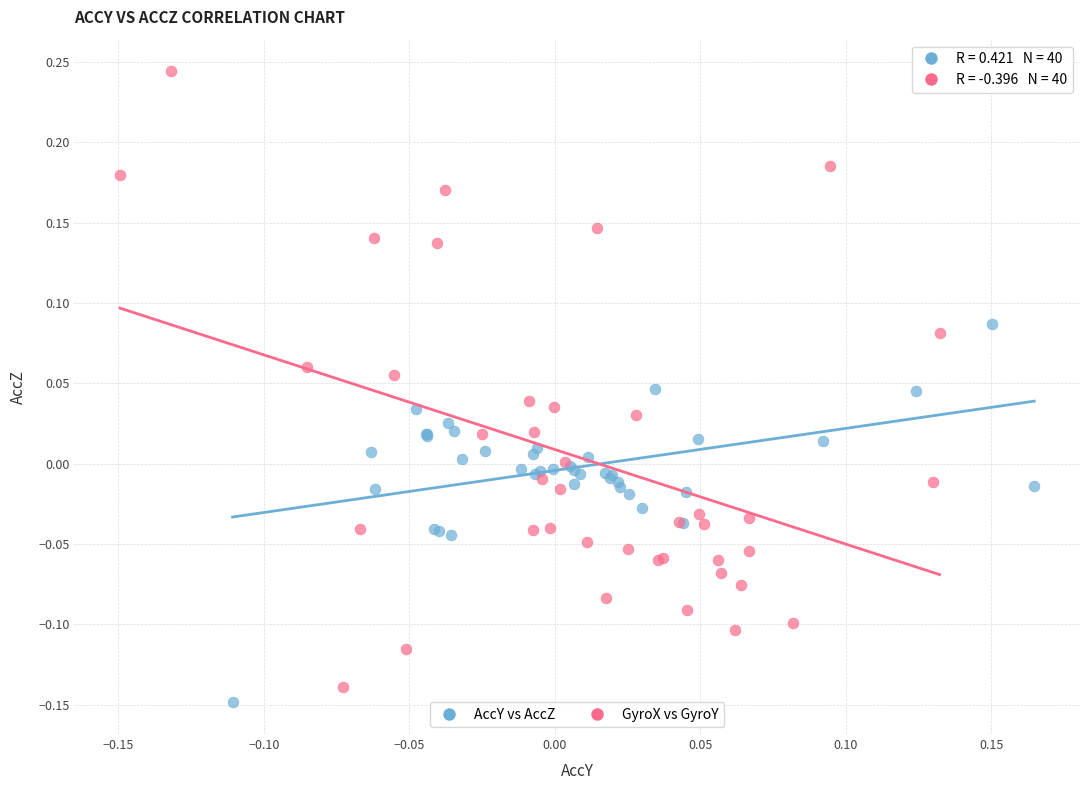

Which series reaches the minimum Y coordinate?

AccY vs AccZ